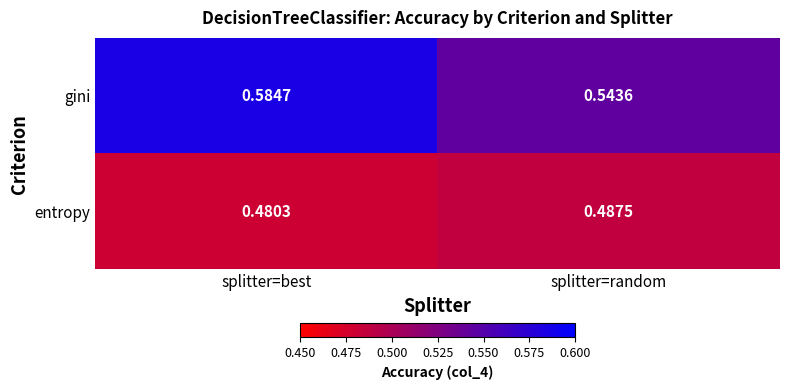

List the series in order of their overall mean, highest first.

gini, entropy